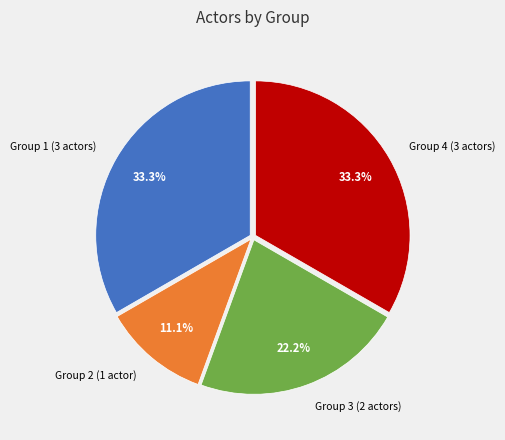

Which slice is the smallest?

Group 2 (1 actor)